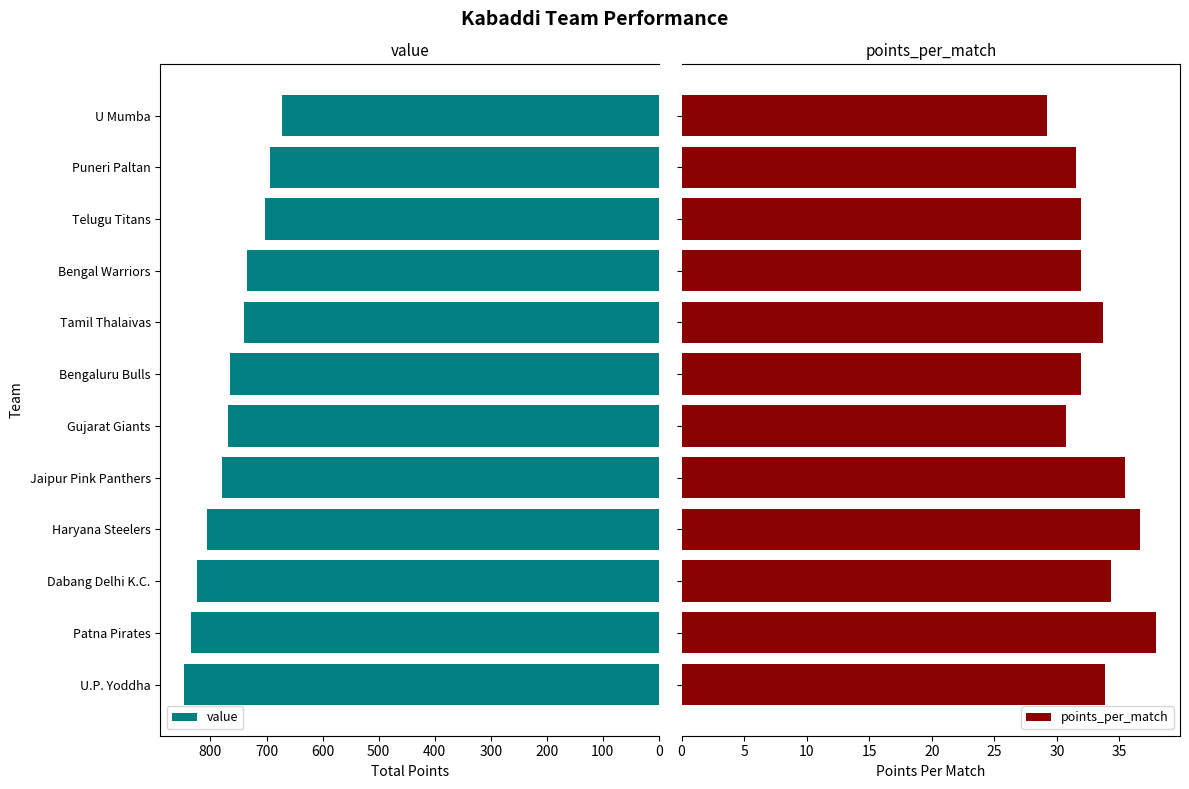

What is the value of the value bar at the 12th from the left?

672.0